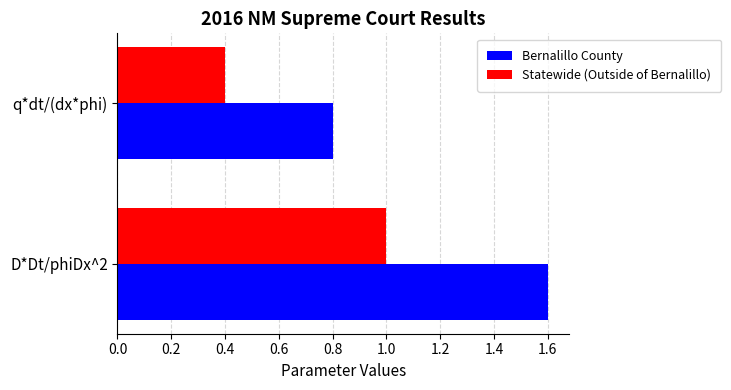

What is the lowest value of the Statewide (Outside of Bernalillo) series?

0.4